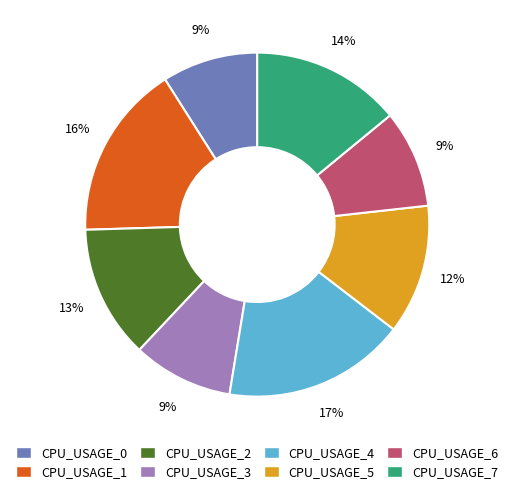

To the nearest percent, what is the difference between the CPU_USAGE_7 and CPU_USAGE_5 slice percentages?

2%